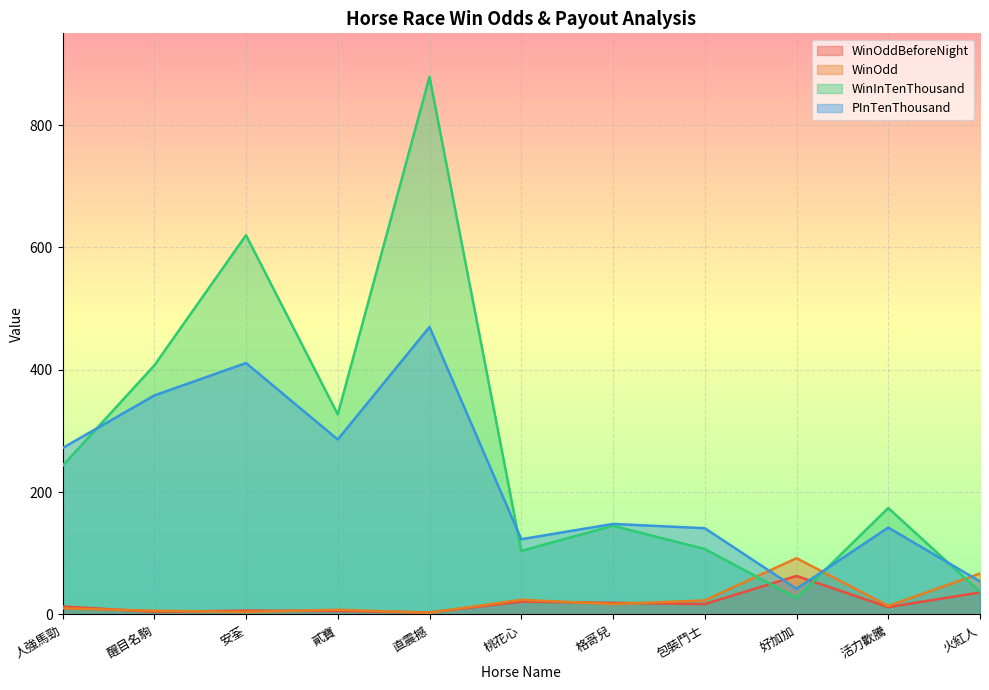

List the series in order of their peak value, lowest first.

WinOddBeforeNight, WinOdd, PInTenThousand, WinInTenThousand